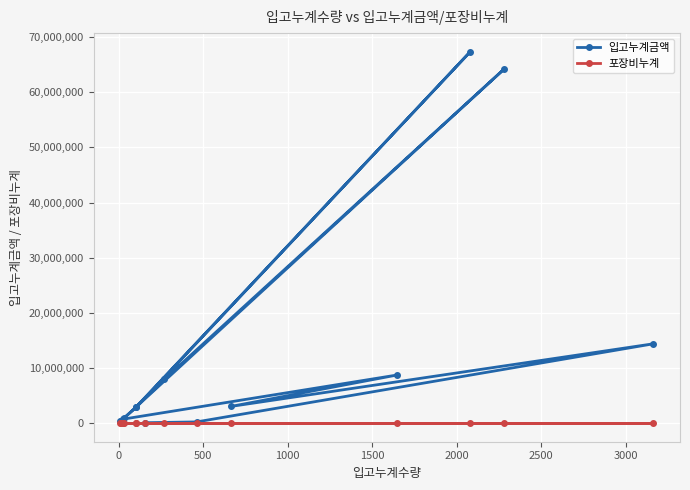

Rank the series by their average value, from highest to lowest.

입고누계금액, 포장비누계